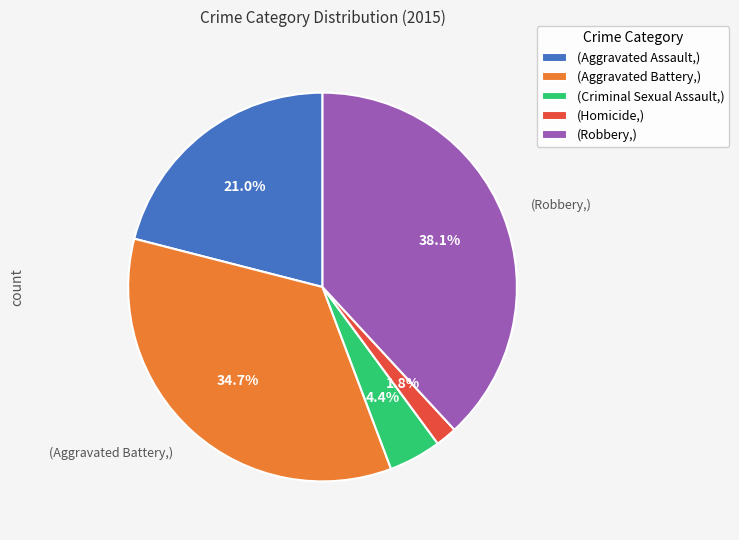

What is the smallest slice in the pie chart?

(Homicide,)